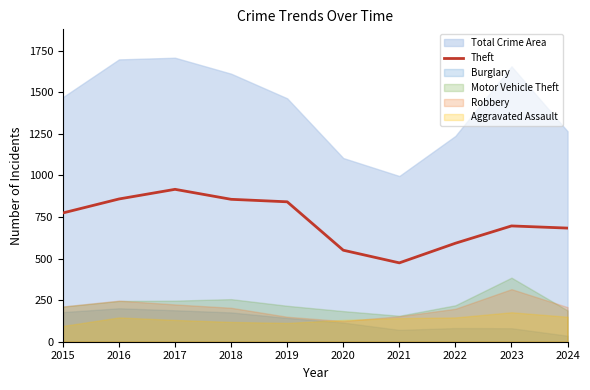

Approximately how many times larger is the value at 2022 compared to 2017?

0.6